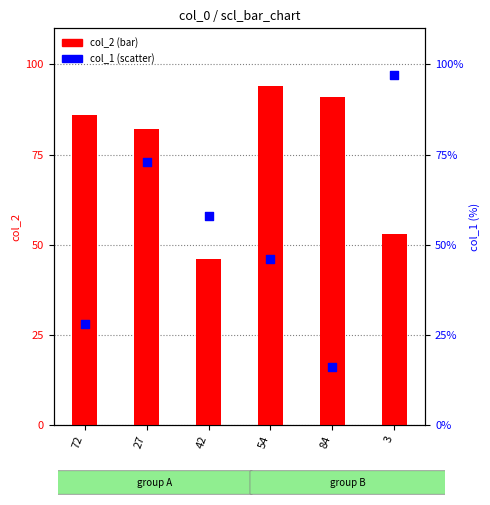

Which series has the widest spread of Y values?

col_1 (scatter)